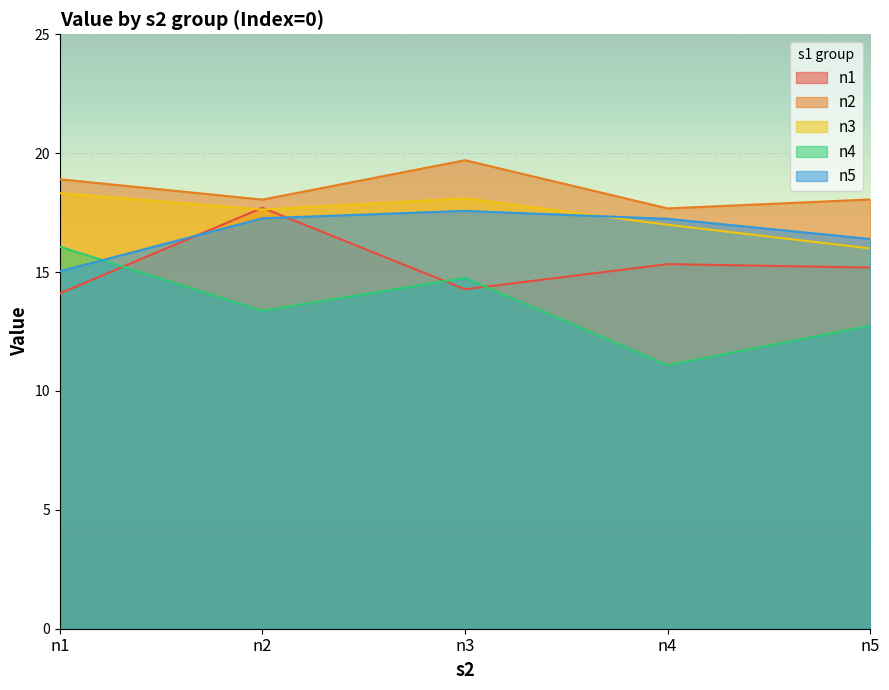

What is the sum of all n2 values?

92.4